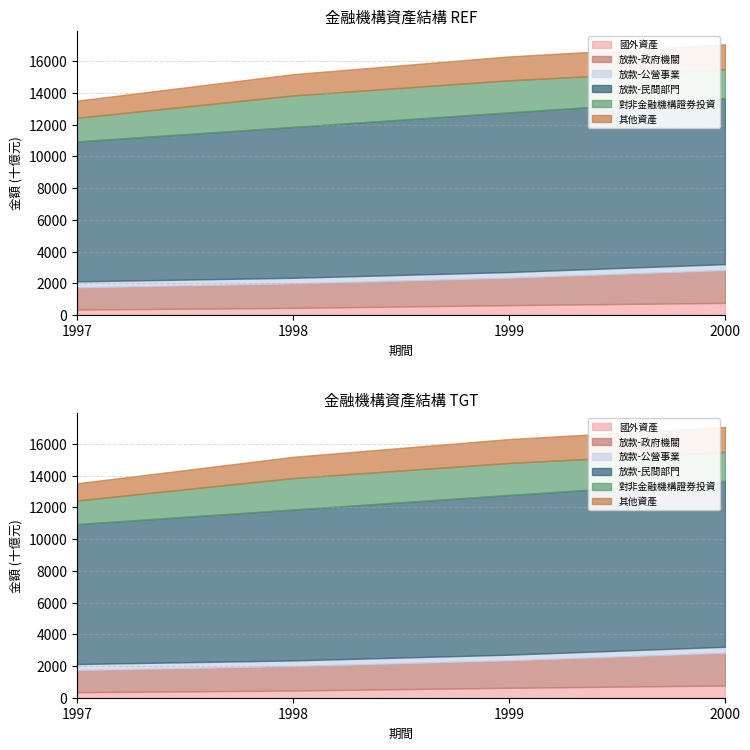

True or false: 其他資產 has more than 0 points higher than both neighbors.

False